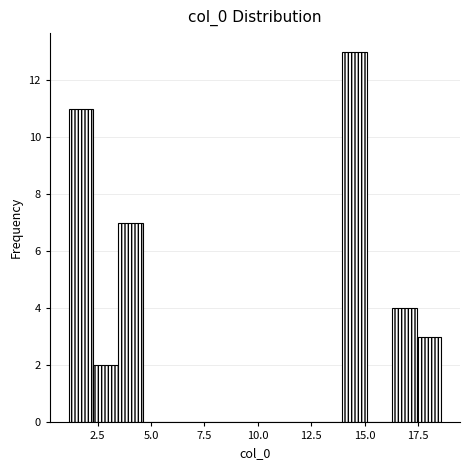

Around what value on the x-axis is the tallest bar? Give the approximate position of its centre, as read against the axis.

14.5